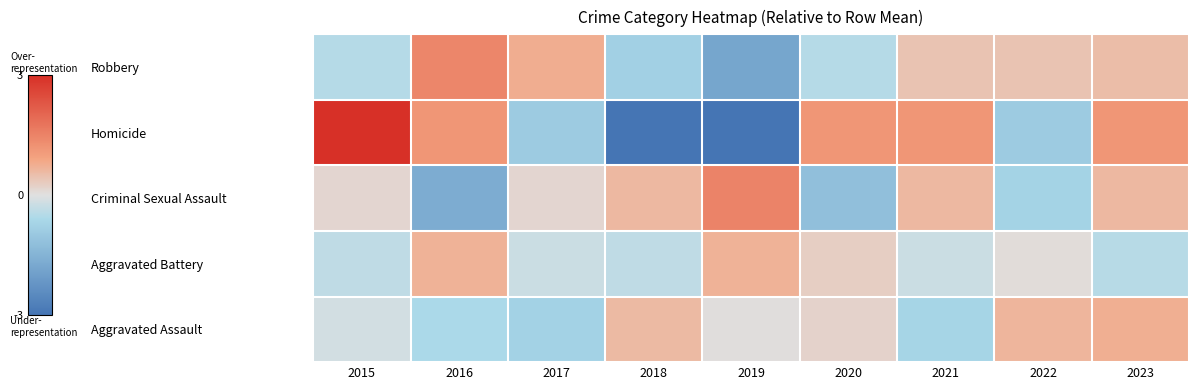

Reading left to right, extract all data points from this chart.

Aggravated Assault: 2015=-0.1	2016=-0.6	2017=-0.8	2018=0.6	2019=0.0	2020=0.2	2021=-0.7	2022=0.7	2023=0.7
Aggravated Battery: 2015=-0.4	2016=0.7	2017=-0.3	2018=-0.4	2019=0.7	2020=0.3	2021=-0.3	2022=0.1	2023=-0.5
Criminal Sexual Assault: 2015=0.1	2016=-1.6	2017=0.1	2018=0.6	2019=1.5	2020=-1.2	2021=0.6	2022=-0.7	2023=0.6
Homicide: 2015=3.2	2016=1.2	2017=-0.9	2018=-3.0	2019=-3.0	2020=1.2	2021=1.2	2022=-0.9	2023=1.2
Robbery: 2015=-0.5	2016=1.4	2017=0.8	2018=-0.8	2019=-1.8	2020=-0.5	2021=0.4	2022=0.4	2023=0.5